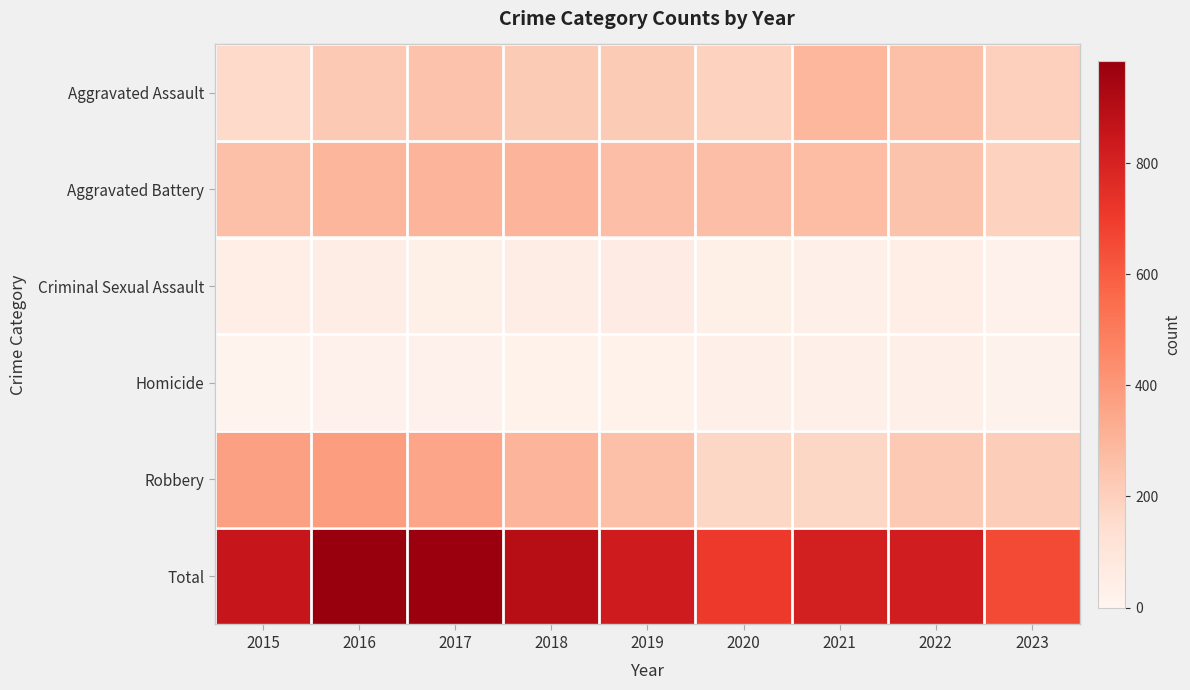

Reading left to right, transcribe all the data shown in this chart.

Aggravated Assault: 2015=164	2016=225	2017=251	2018=220	2019=220	2020=192	2021=295	2022=264	2023=200
Aggravated Battery: 2015=259	2016=298	2017=303	2018=302	2019=267	2020=268	2021=270	2022=248	2023=195
Criminal Sexual Assault: 2015=43	2016=51	2017=41	2018=51	2019=55	2020=40	2021=33	2022=45	2023=27
Homicide: 2015=13	2016=28	2017=27	2018=23	2019=21	2020=34	2021=38	2022=36	2023=19
Robbery: 2015=372	2016=381	2017=356	2018=302	2019=263	2020=174	2021=175	2022=226	2023=213
Total: 2015=851	2016=983	2017=978	2018=898	2019=826	2020=708	2021=811	2022=819	2023=654